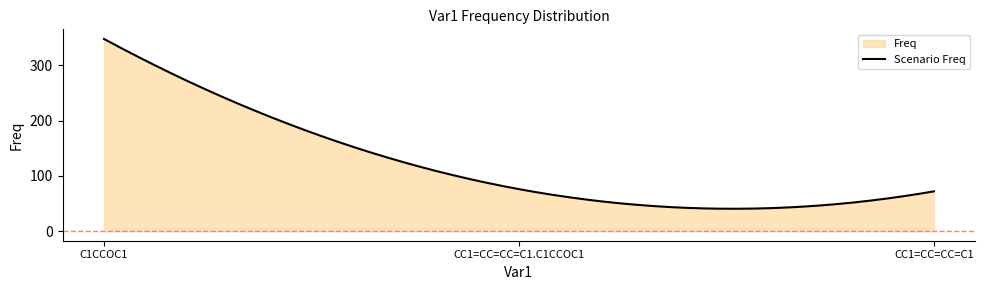

What is the change in value from C1CCOC1 to CC1=CC=CC=C1?

-276.0